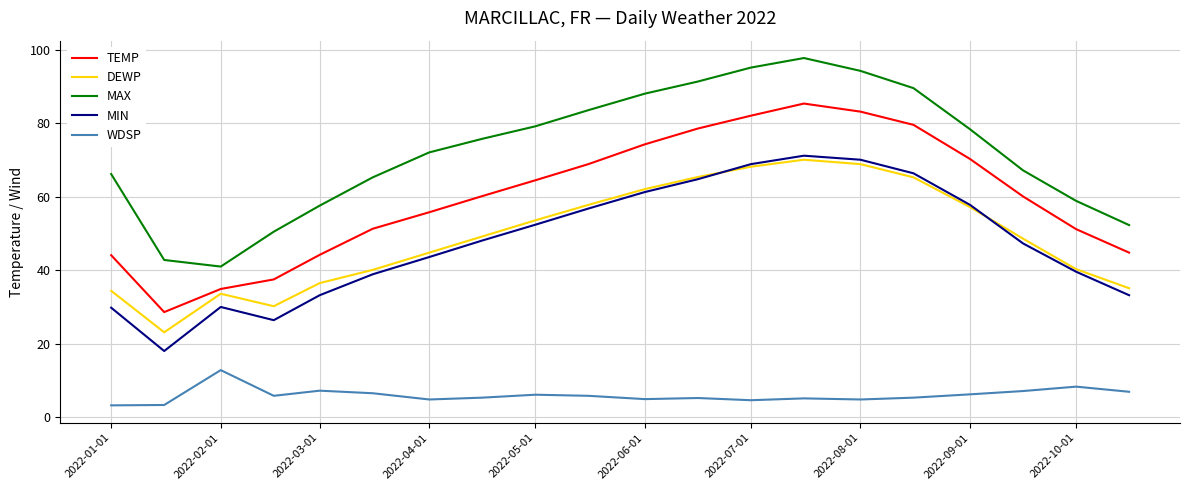

True or false: DEWP and WDSP intersect in this chart.

False